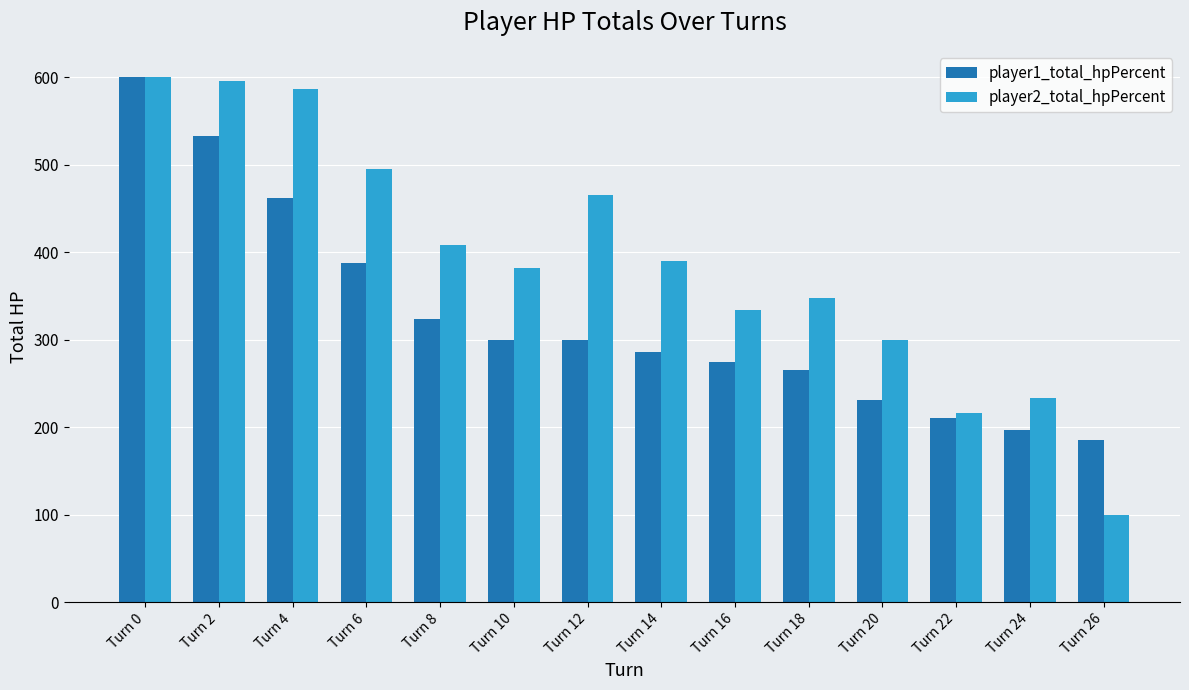

Rank the series at Turn 14 from lowest to highest value.

player1_total_hpPercent, player2_total_hpPercent